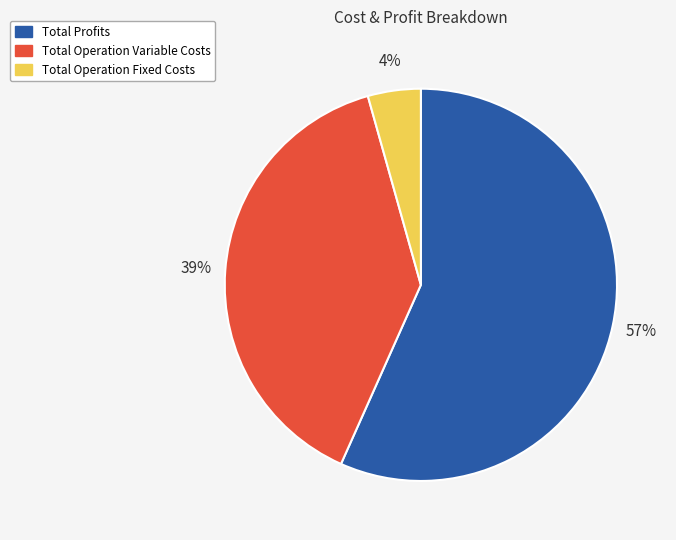

Which slice is the smallest?

Total Operation Fixed Costs